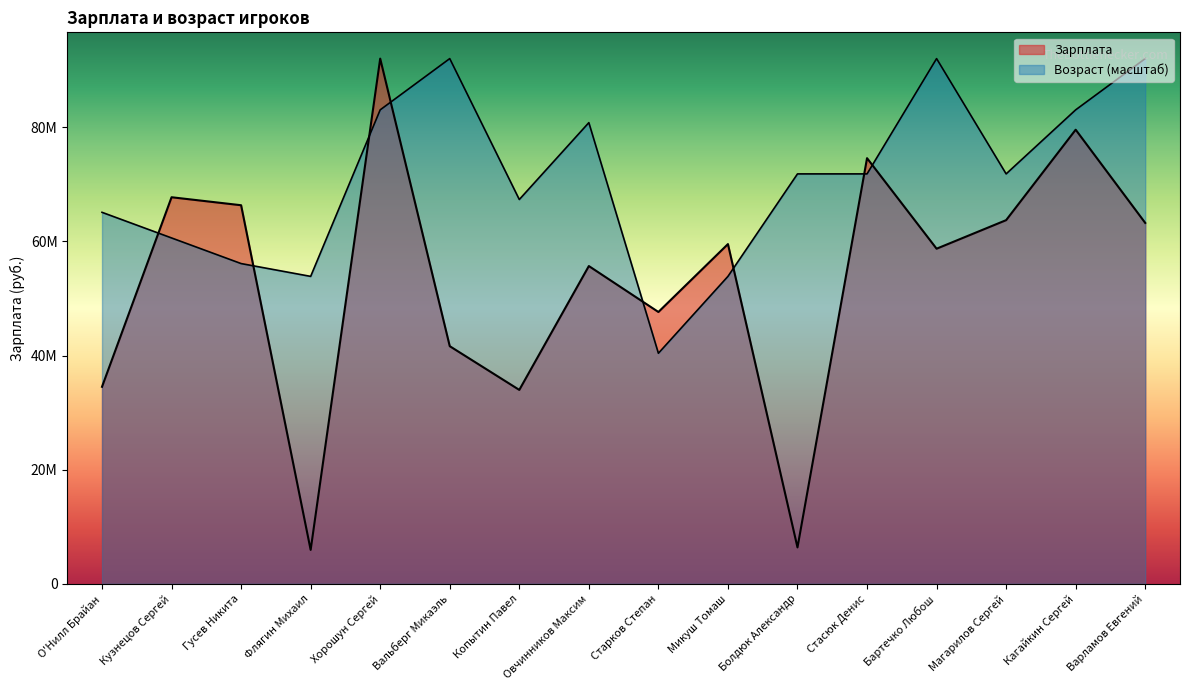

Between which two adjacent categories do Возраст and Зарплата first intersect?

О'Нилл Брайан and Кузнецов Сергей